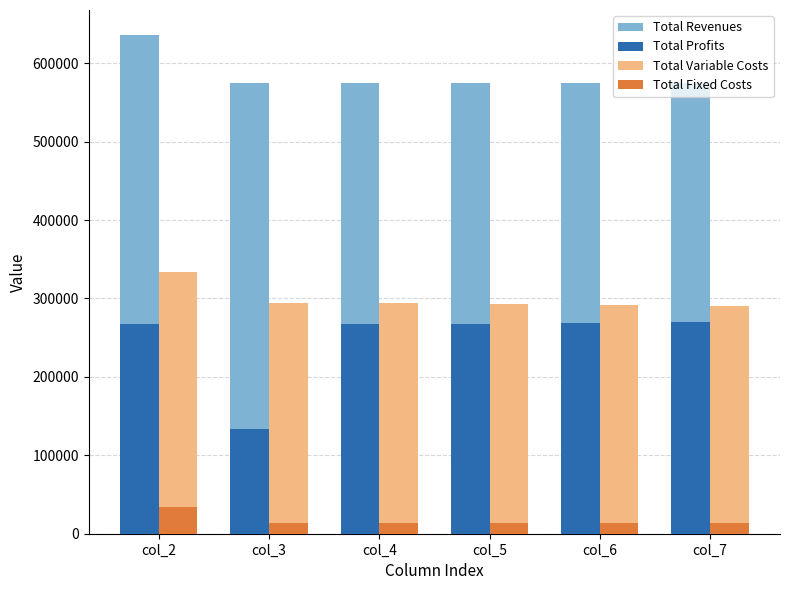

At col_6, list the series in order from largest to smallest.

Total Revenues, Total Variable Costs, Total Profits, Total Fixed Costs